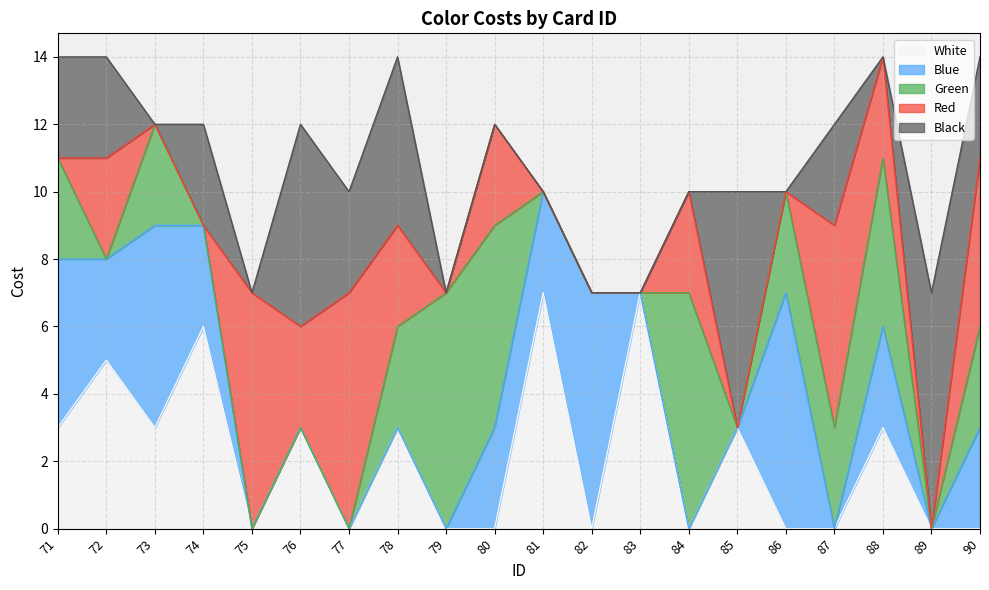

Which series changed the most between 77 and 86?

Blue